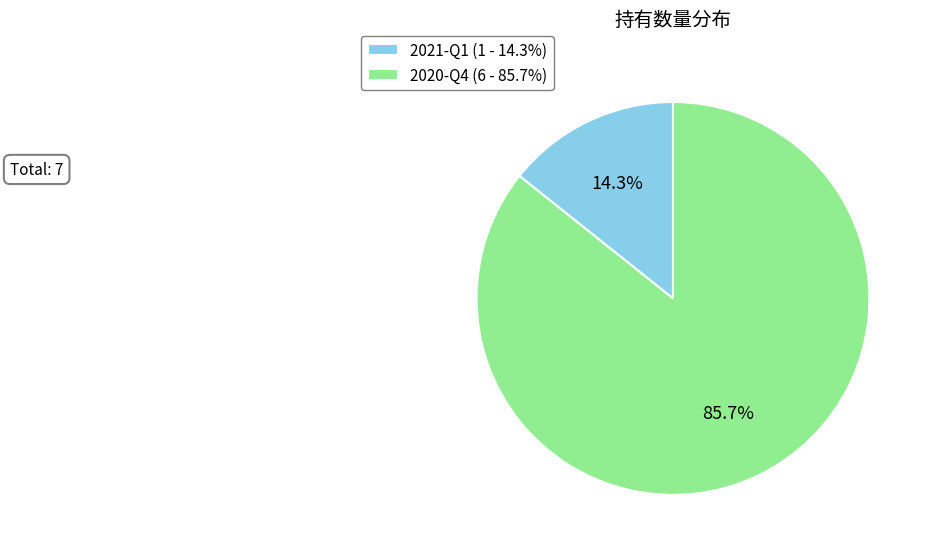

To the nearest percent, what is the combined percentage of 2021-Q1 and 2020-Q4?

100%